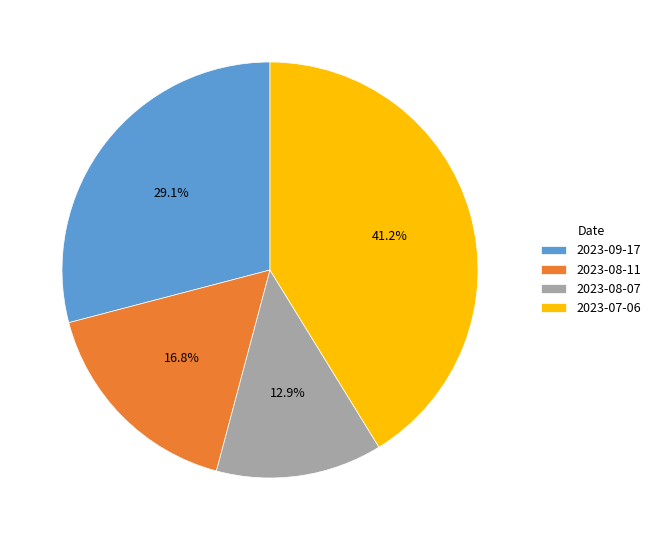

Rank the categories by value from highest to lowest.

2023-07-06, 2023-09-17, 2023-08-11, 2023-08-07